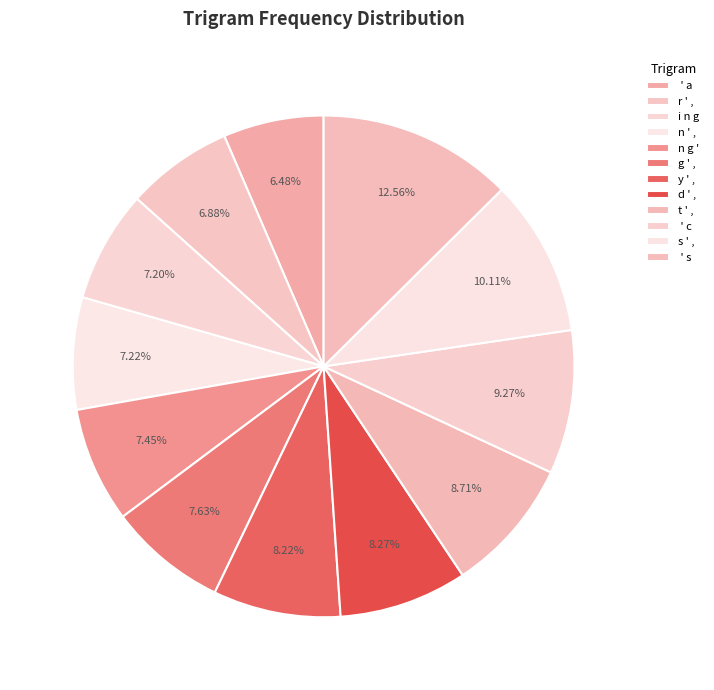

True or false: r ' , accounts for 1% of the total.

False